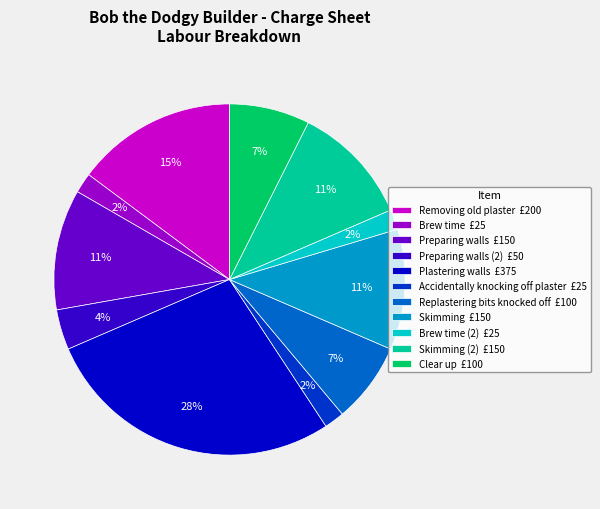

Is the sum of Replastering bits knocked off £100 and Skimming £150 greater than half?

No